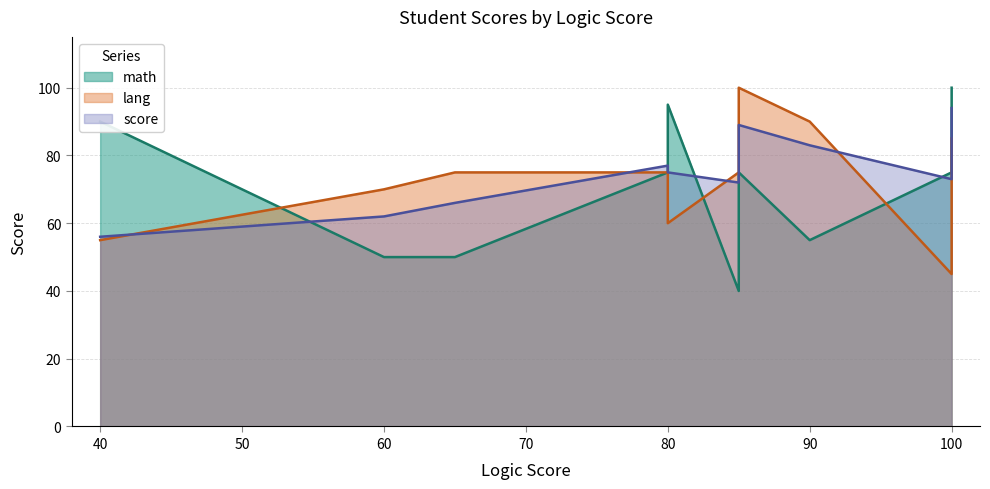

Reading left to right, extract all data points from this chart.

score: Lester Dean=77	Divya Schiller=72	Nataly Peacock=73	Jaylen Welch=62	Kaitlin McMullen=89	Candace Melton=75	Zaire Moulton=66	Kaley Seal=56	Mitchel Pollock=94	Babygirl Winstead=83
lang: Lester Dean=75	Divya Schiller=75	Nataly Peacock=45	Jaylen Welch=70	Kaitlin McMullen=100	Candace Melton=60	Zaire Moulton=75	Kaley Seal=55	Mitchel Pollock=85	Babygirl Winstead=90
math: Lester Dean=75	Divya Schiller=40	Nataly Peacock=75	Jaylen Welch=50	Kaitlin McMullen=75	Candace Melton=95	Zaire Moulton=50	Kaley Seal=90	Mitchel Pollock=100	Babygirl Winstead=55